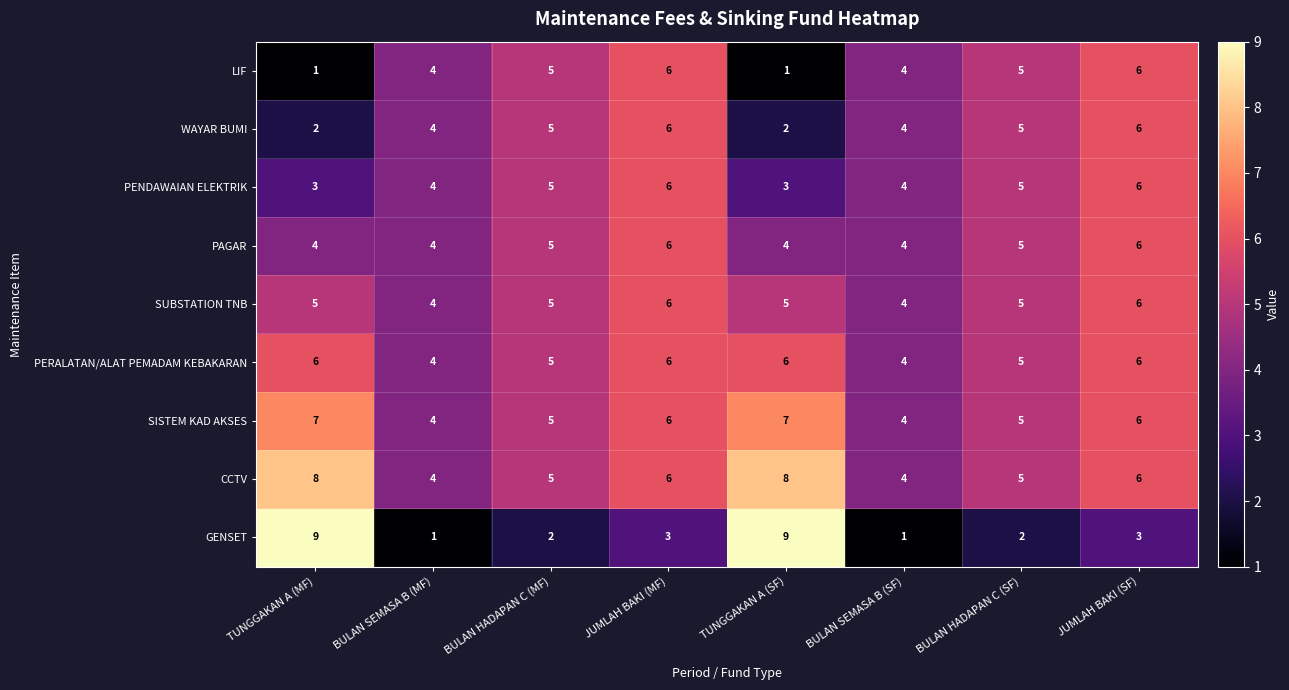

What is the average value of the PERALATAN/ALAT PEMADAM KEBAKARAN series?

5